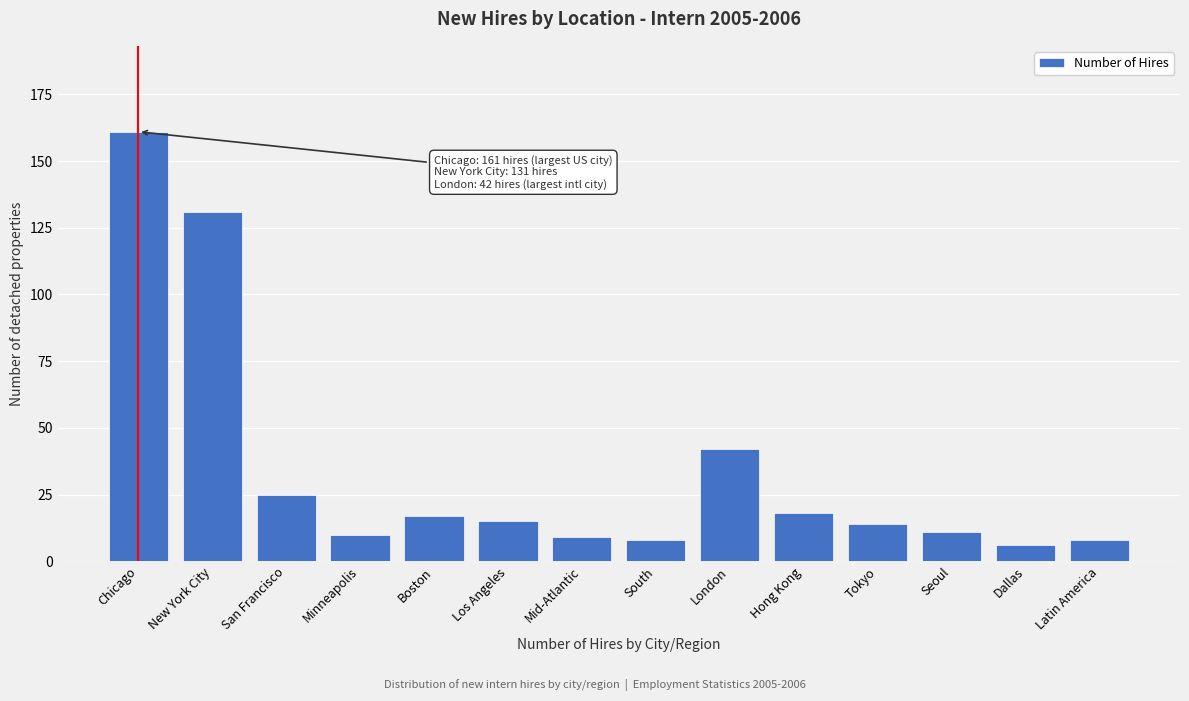

Reading left to right, list all the values displayed in this chart.

161	131	25	10	17	15	9	8	42	18	14	11	6	8